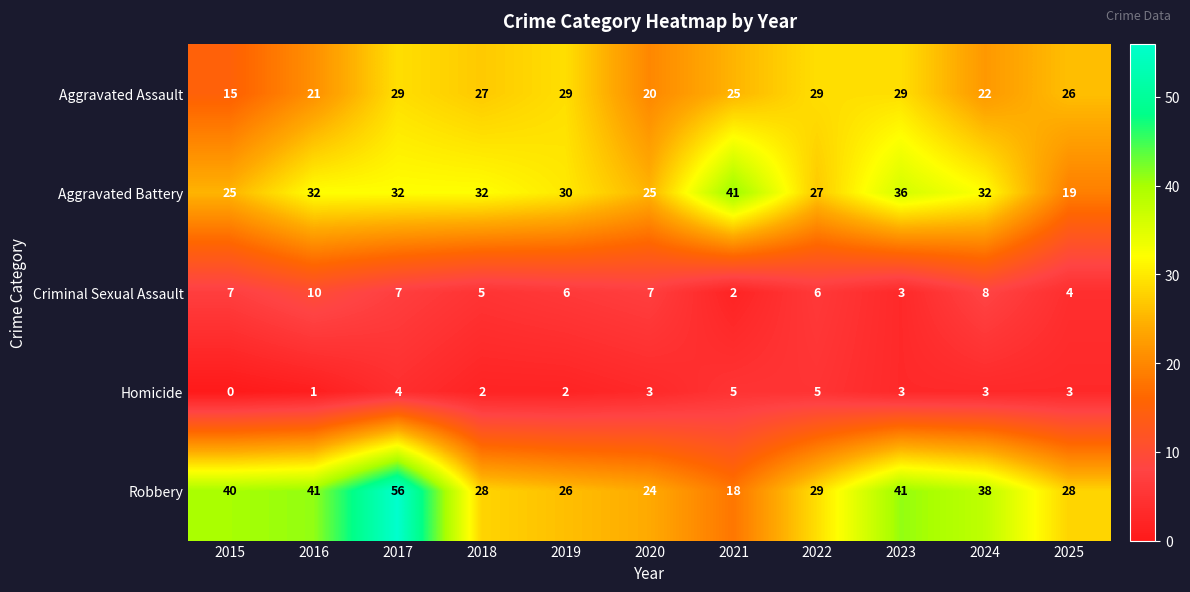

At which label does Robbery first exceed 29?

2015